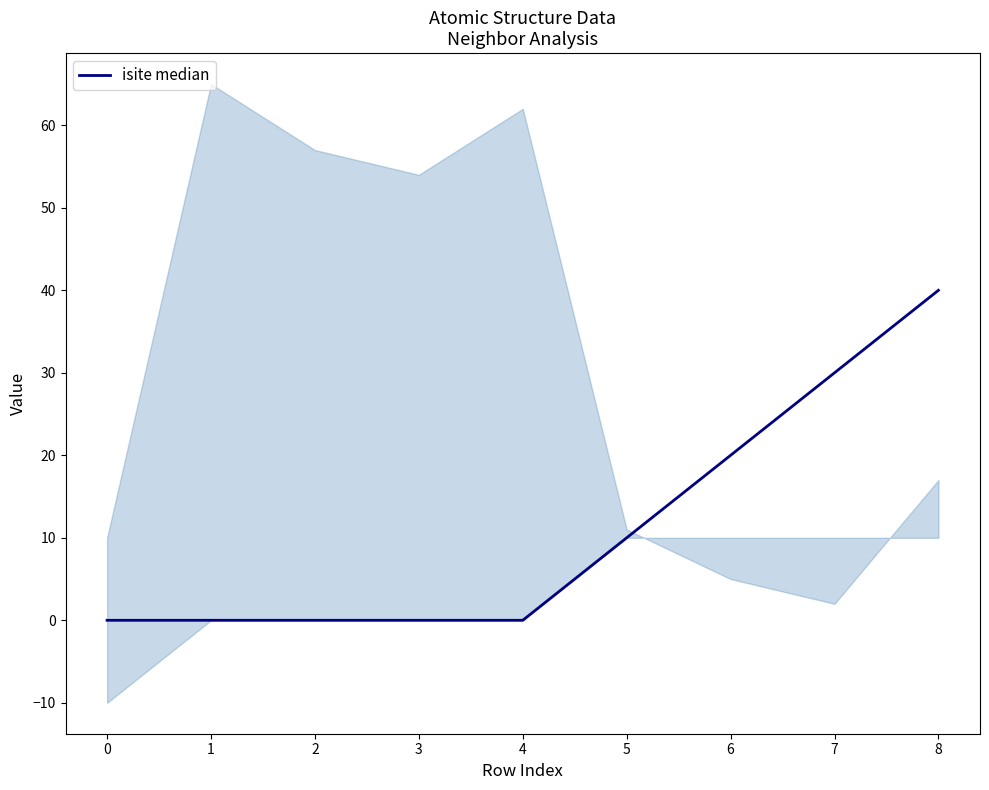

Is it true that the value at 6 is 6?

False